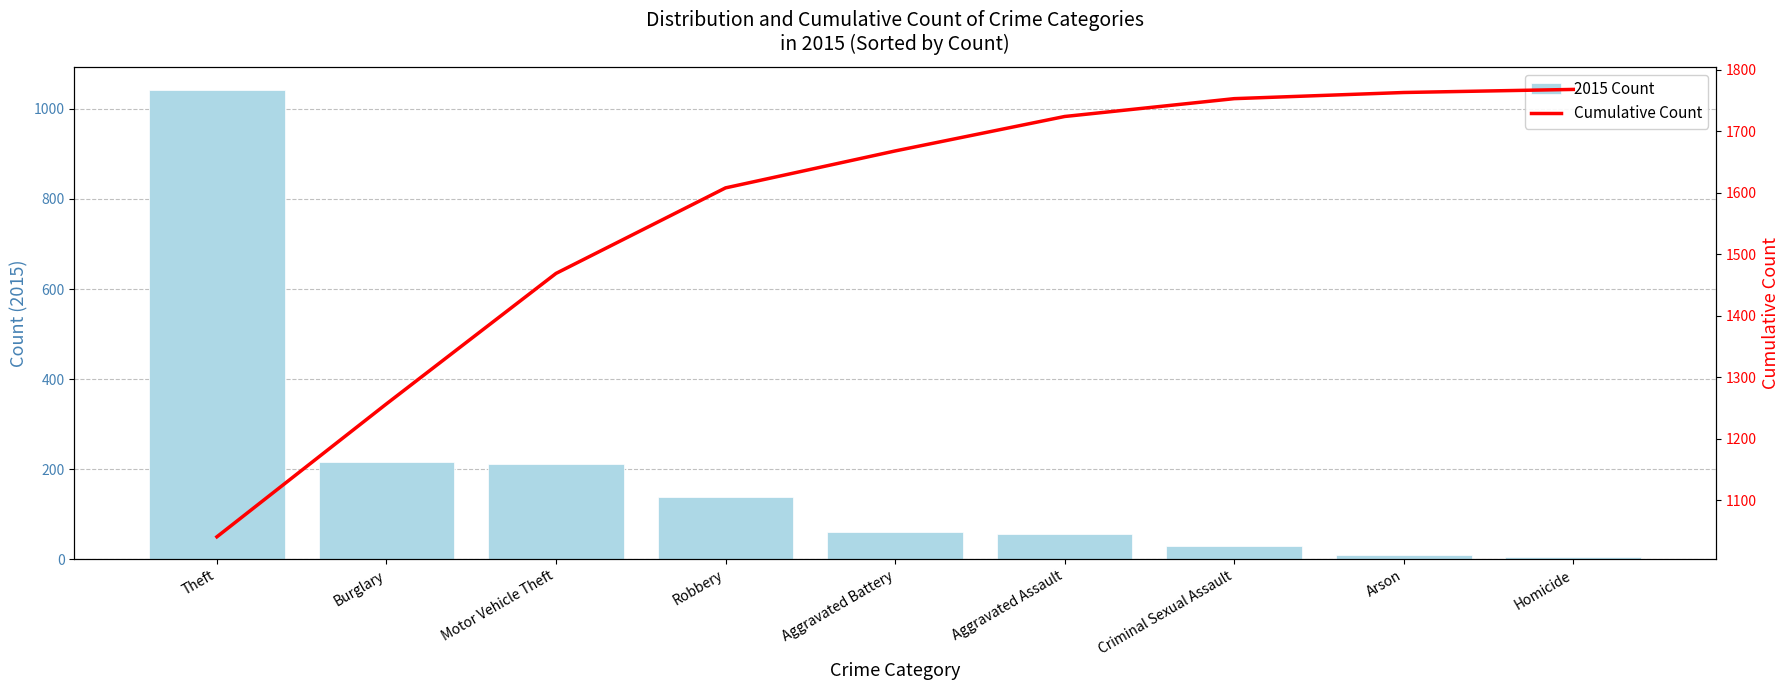

List the series in order of their overall mean, lowest first.

2015 Count, Cumulative Count